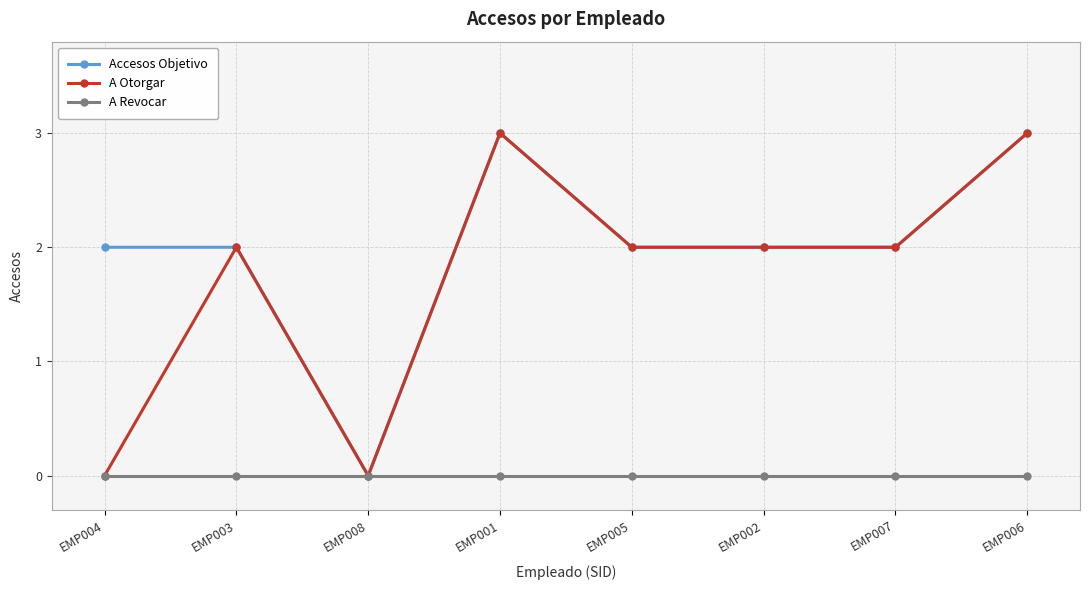

What is the label of the 2nd point from the right?

EMP007